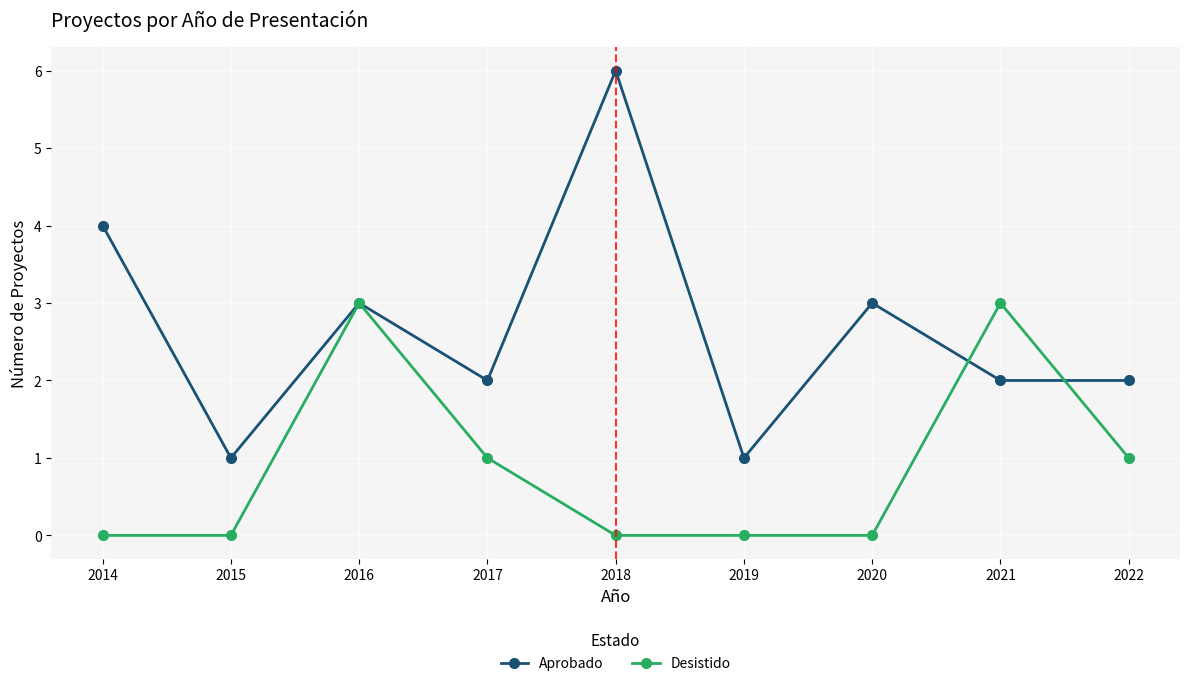

How many Desistido values are between 0 and 1?

7